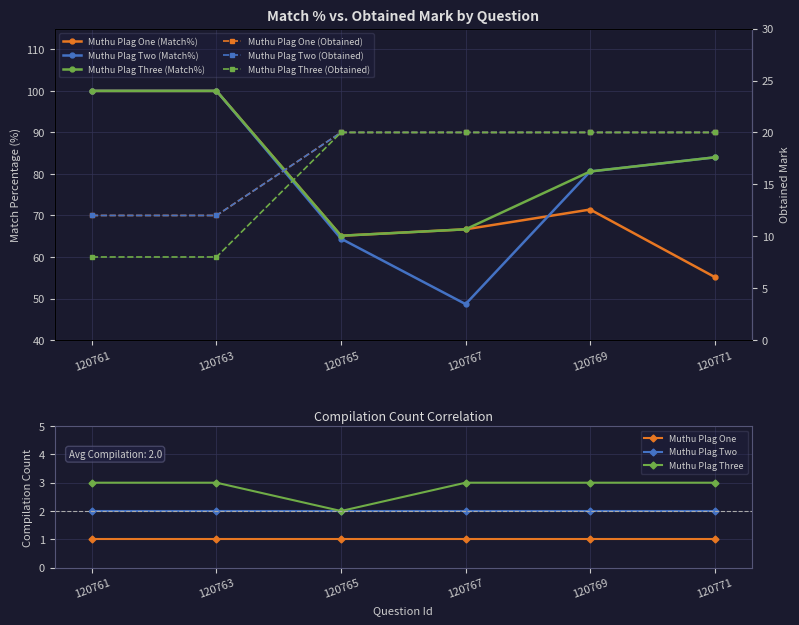

What is the difference between the maximum and second lowest values in the Muthu Plag Two series?

0